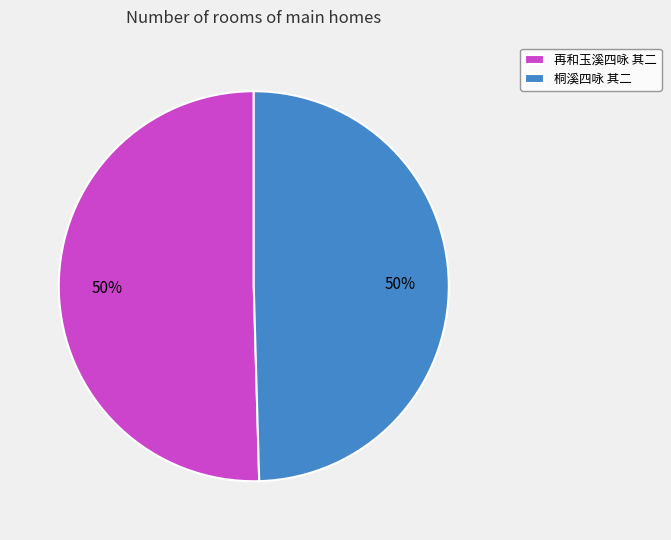

To the nearest percent, what portion does 桐溪四咏 其二 represent?

50%